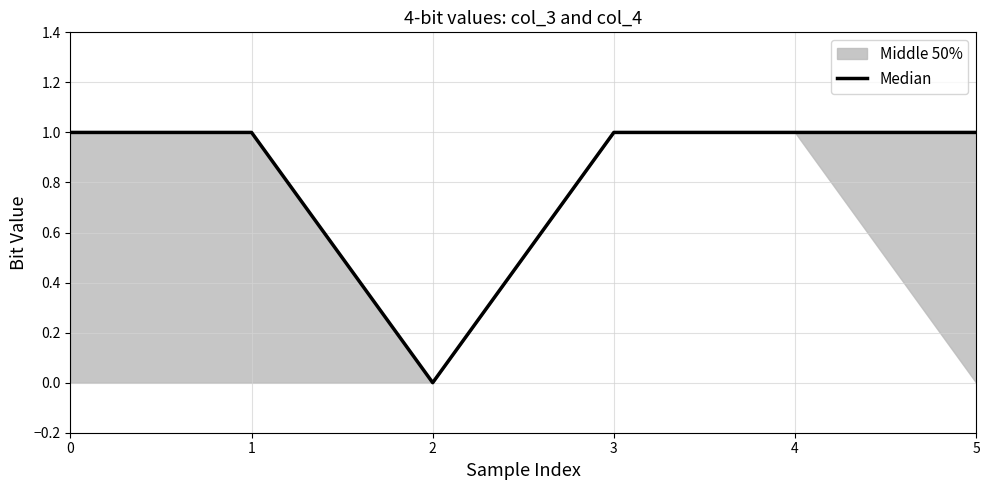

Reading left to right, extract all data points from this chart.

0=1	1=1	2=0	3=1	4=1	5=1